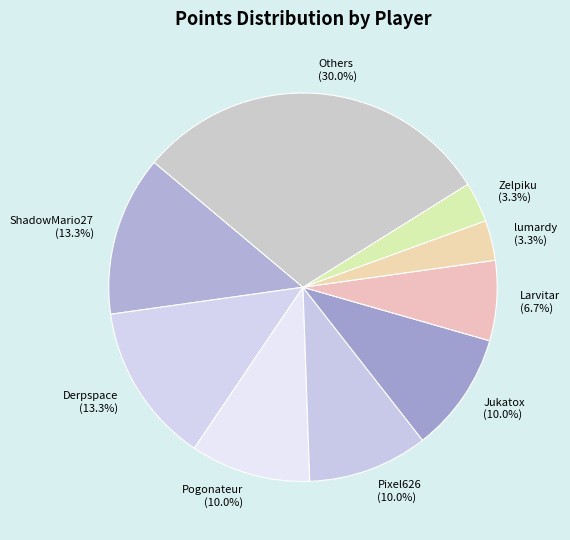

Count the number of slices in the pie.

9